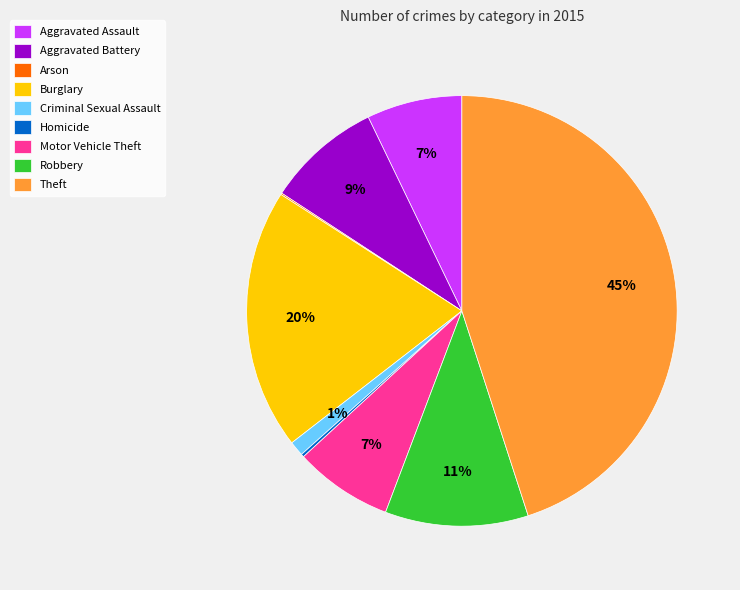

To the nearest percent, what is the difference between the largest and smallest slice percentages?

45%